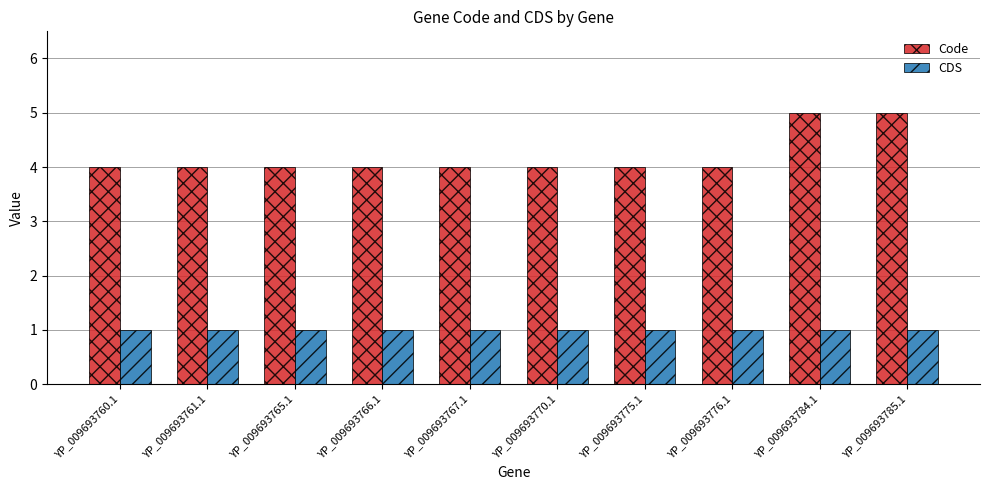

What is the value of the CDS bar at the 7th from the left?

1